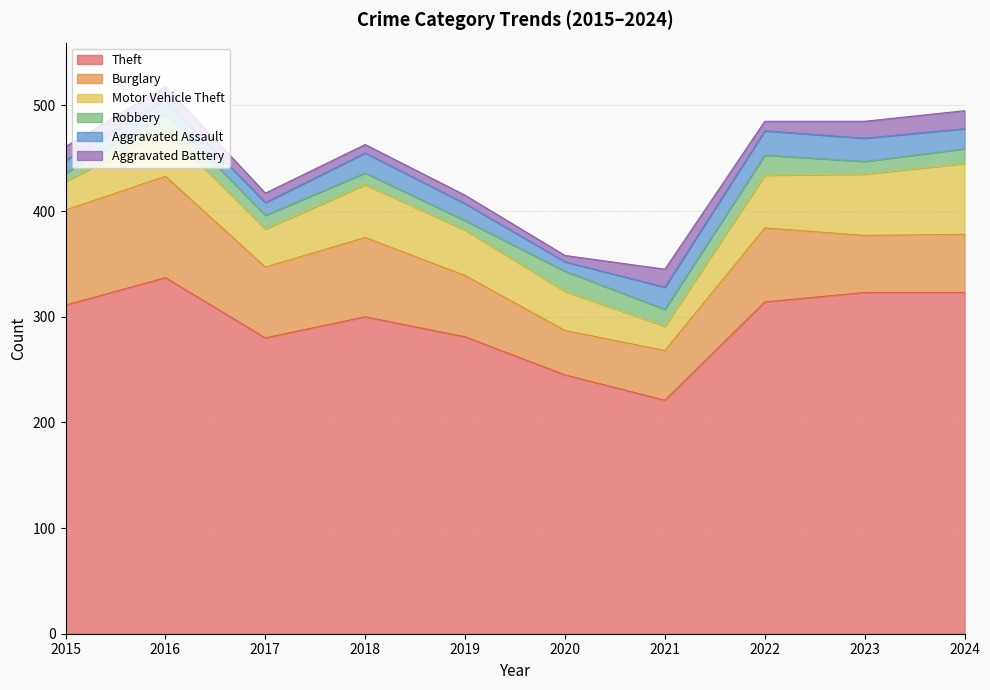

How many distinct data groups are displayed?

6